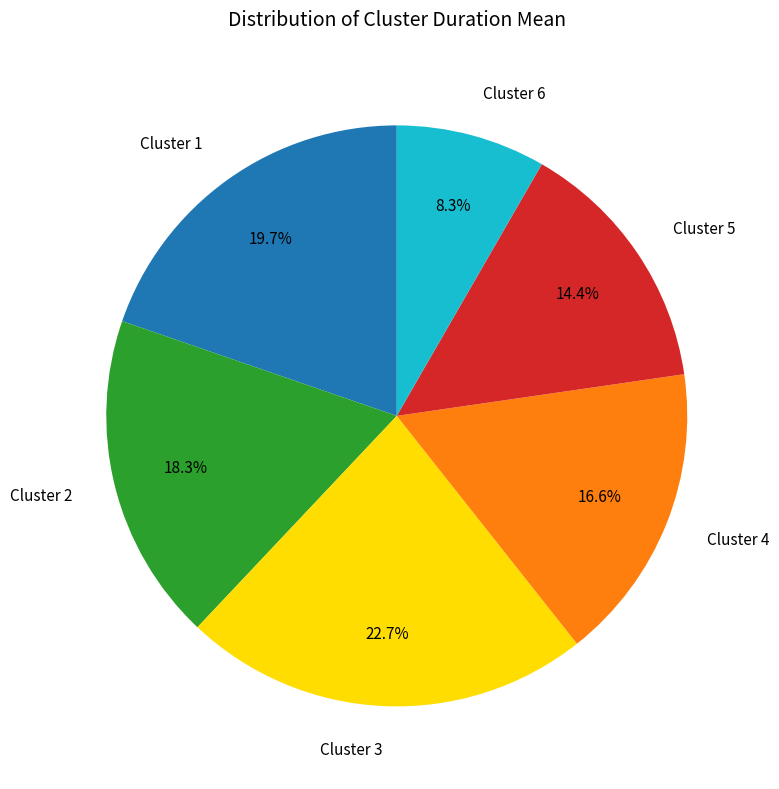

Which has a higher value, Cluster 2 or Cluster 1?

Cluster 1